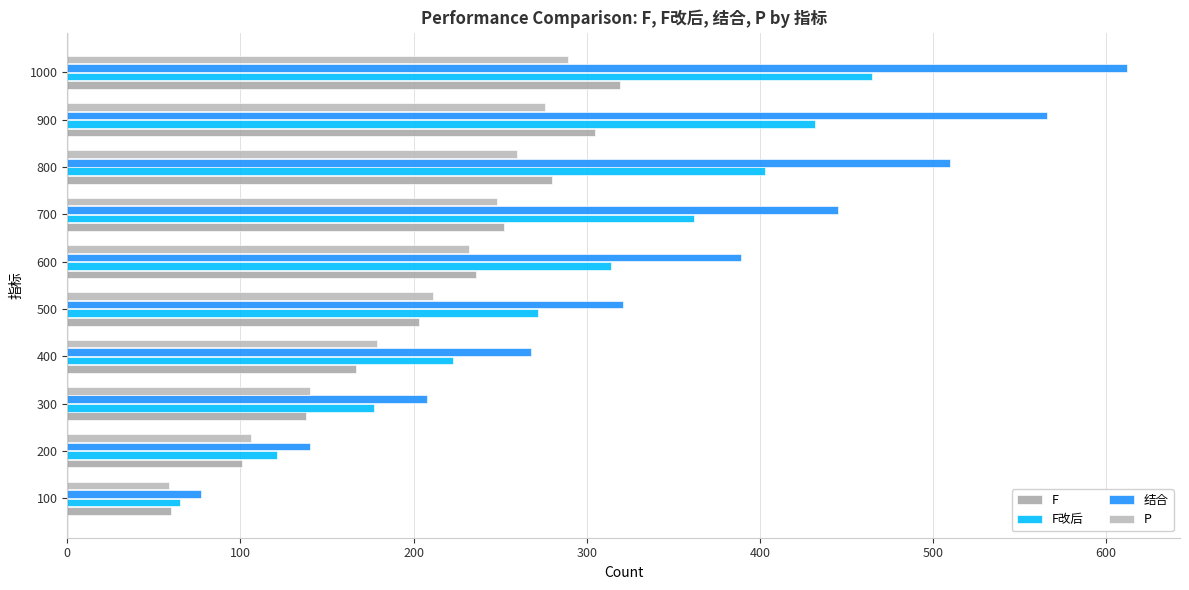

Reading left to right, extract all data points from this chart.

F: 60	101	138	167	203	236	252	280	305	319
F改后: 65	121	177	223	272	314	362	403	432	465
结合: 77	140	208	268	321	389	445	510	566	612
P: 59	106	140	179	211	232	248	260	276	289